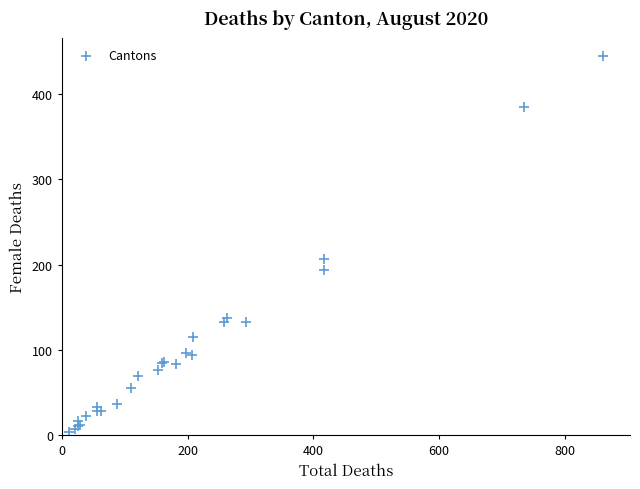

What Y value in the scatter plot is closest to 224?

206